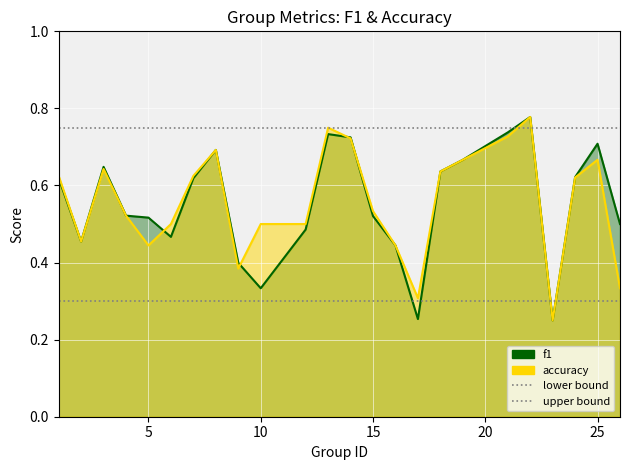

What is the value of the accuracy point at the 5th from the left?

0.4